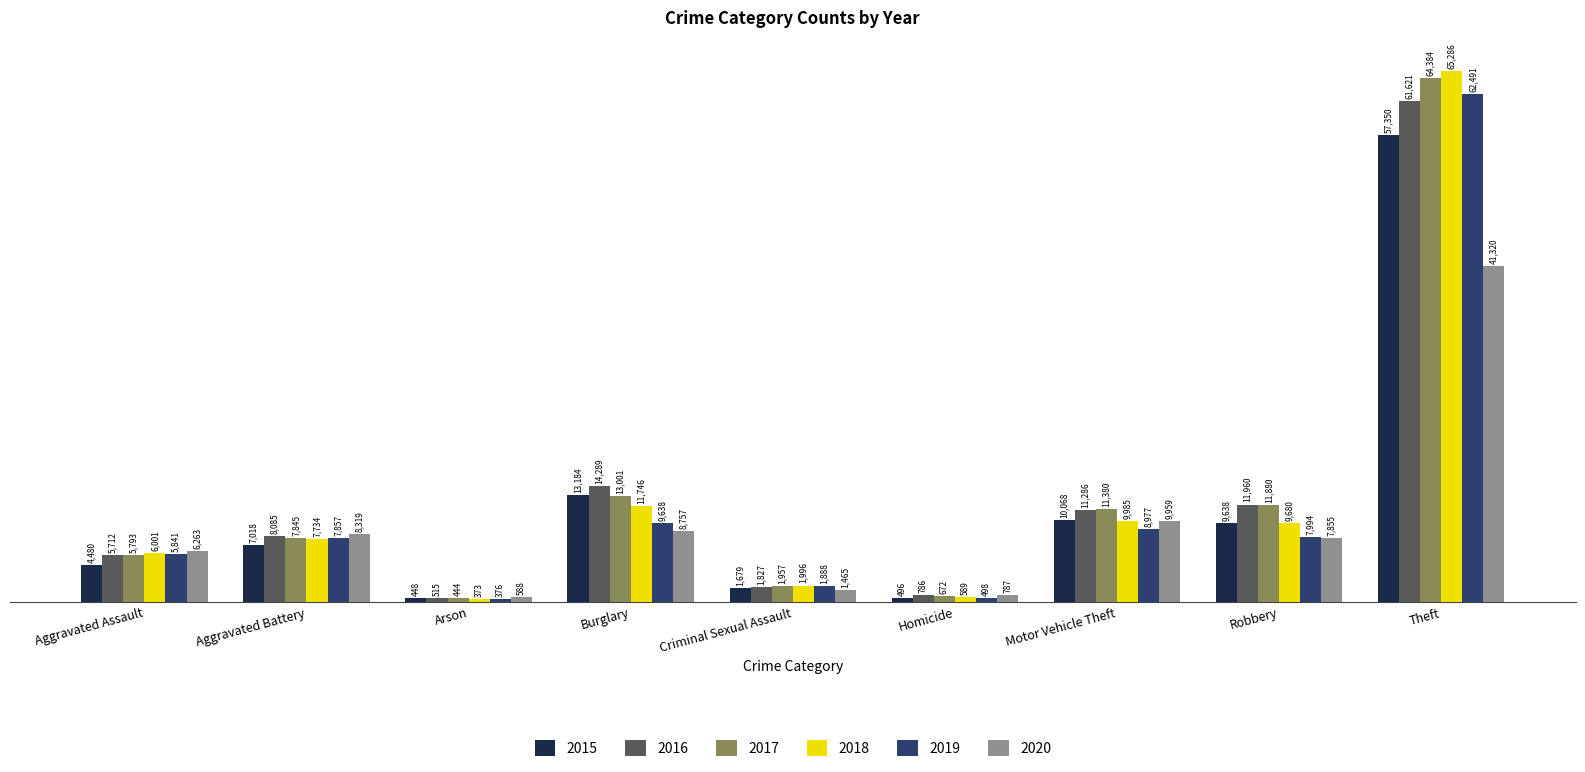

At which category is the sum across all series the highest?

Theft